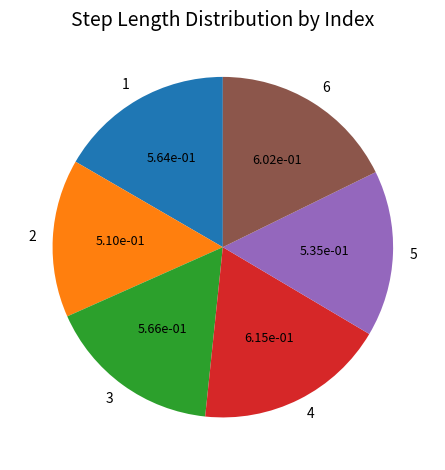

Do 6 and 3 together represent more than half of the pie?

No